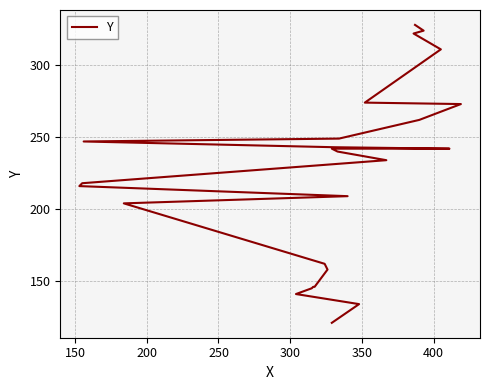

The chart shows a value of 153 at 22. True or false?

False